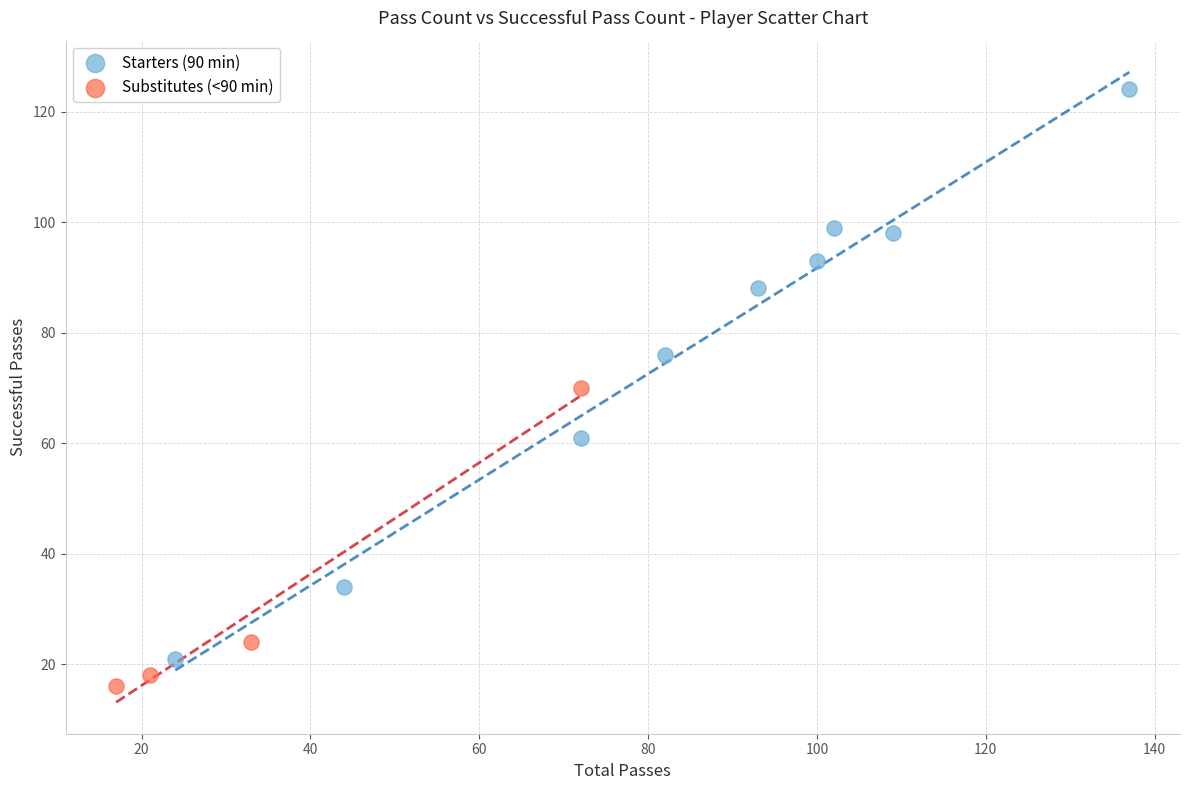

Which series contains the lowest Y value?

Substitutes (<90 min)